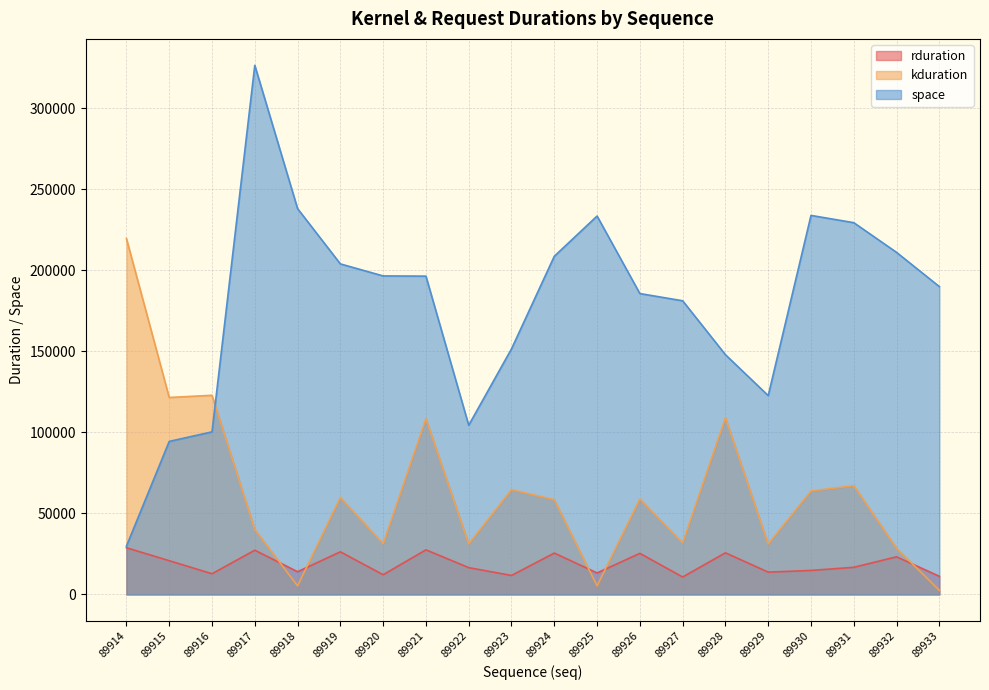

The value of kduration at 89926 is 89184. True or false?

False